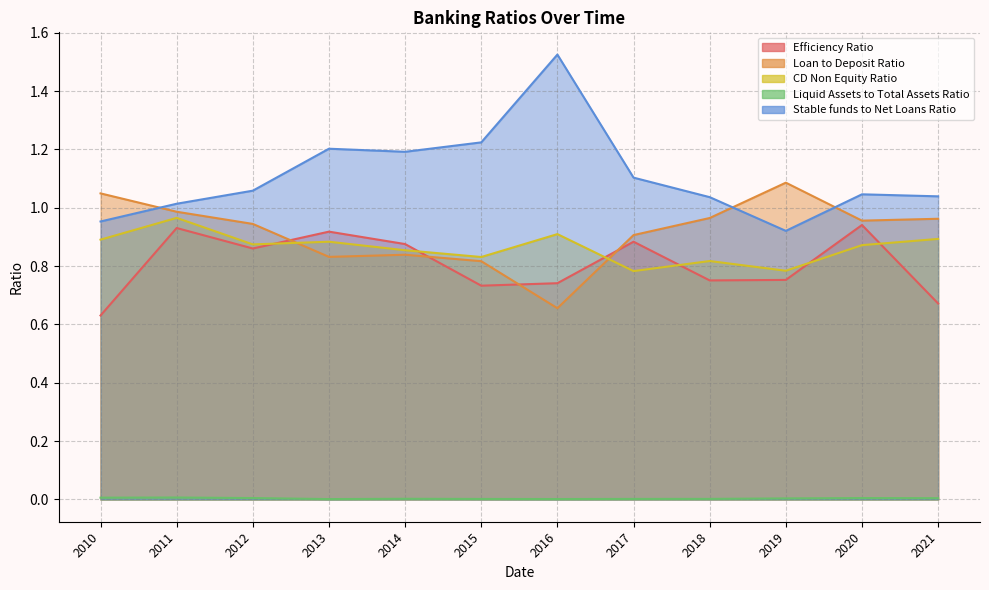

What is the difference between the second highest and minimum values in the Stable funds to Net Loans Ratio series?

0.3